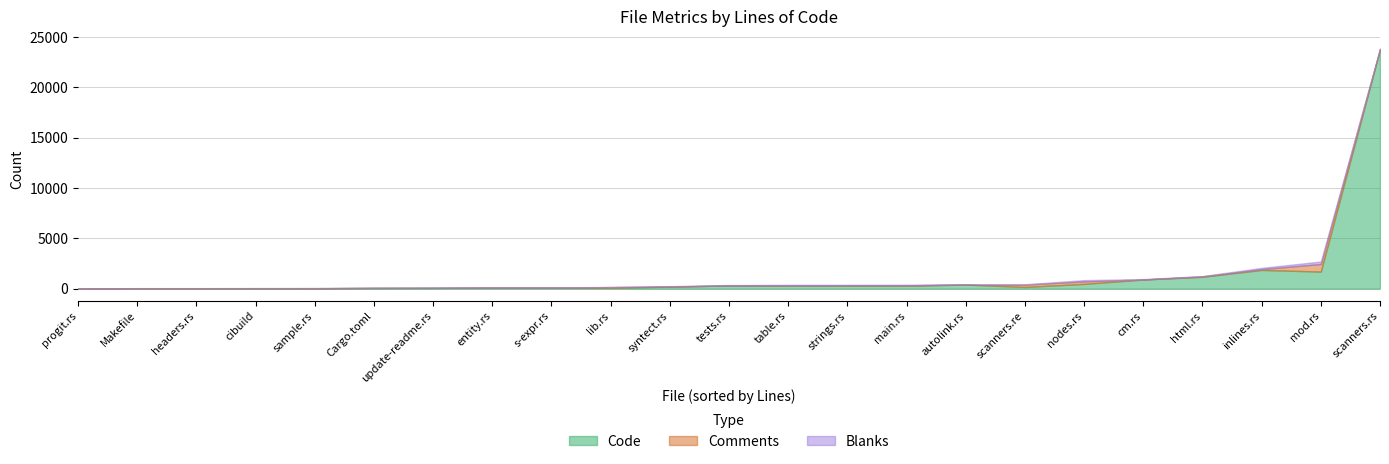

At which label is Blanks closest to 126?

nodes.rs